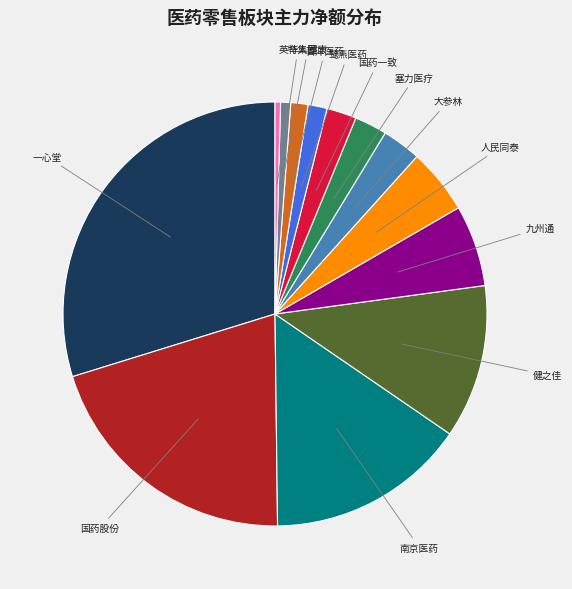

Does any single category account for the majority?

No